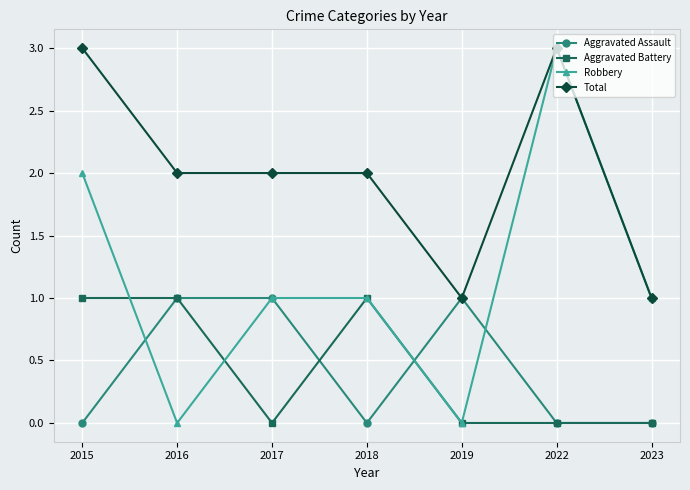

How many Total values are between 1 and 3?

7